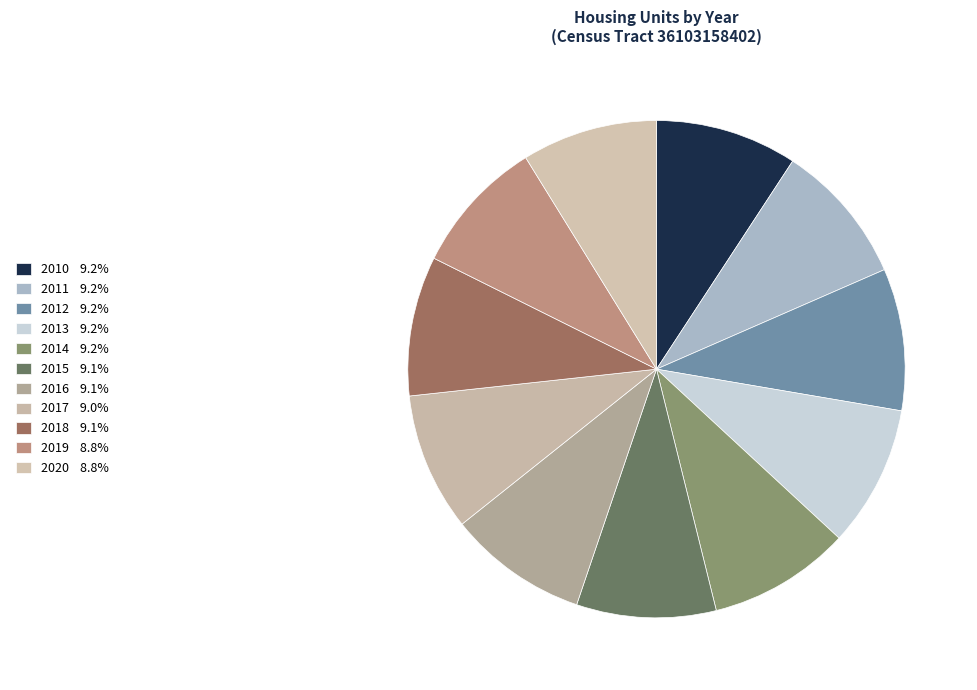

How many segments does this pie chart have?

11